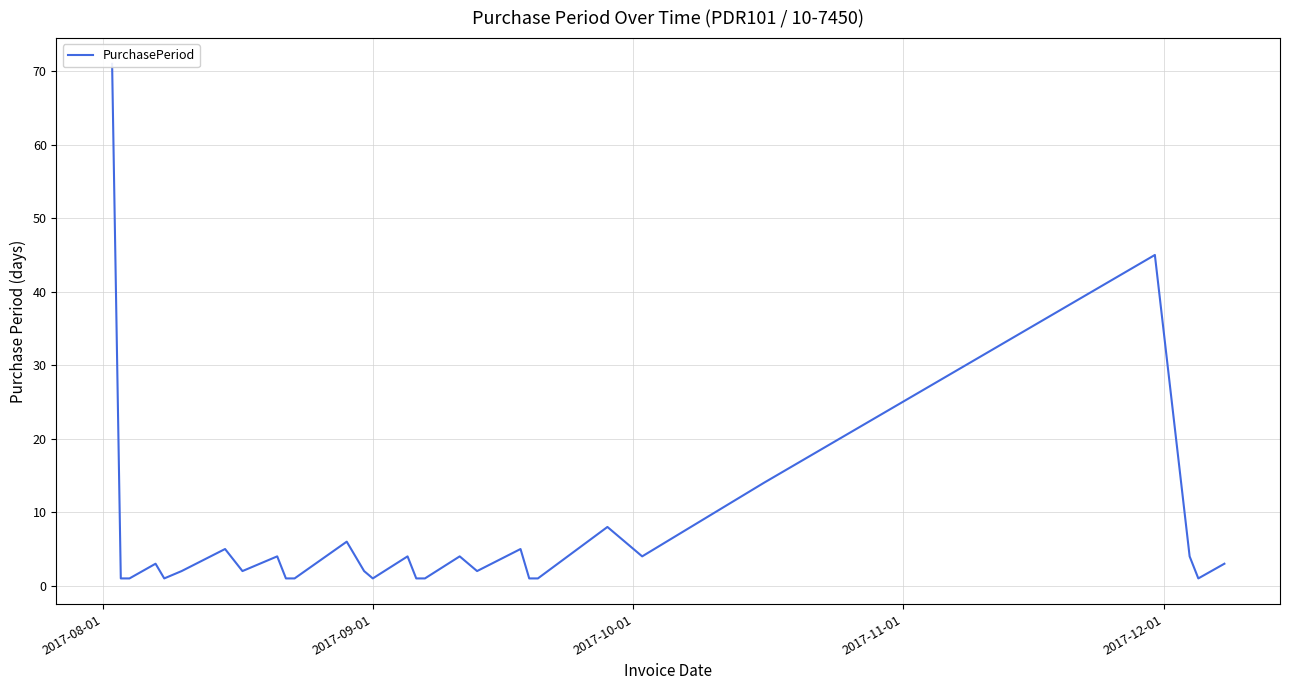

At which category does the chart reach its peak across all series?

2017-08-01